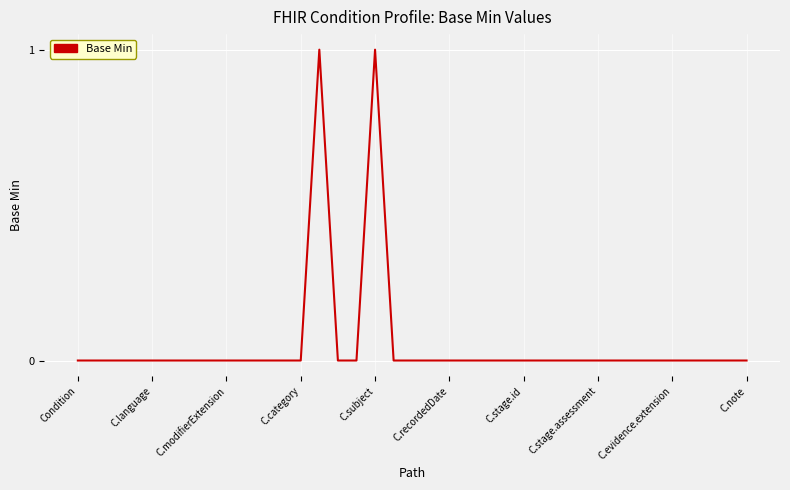

How many points are higher than both their immediate neighbors (excluding endpoints)?

2